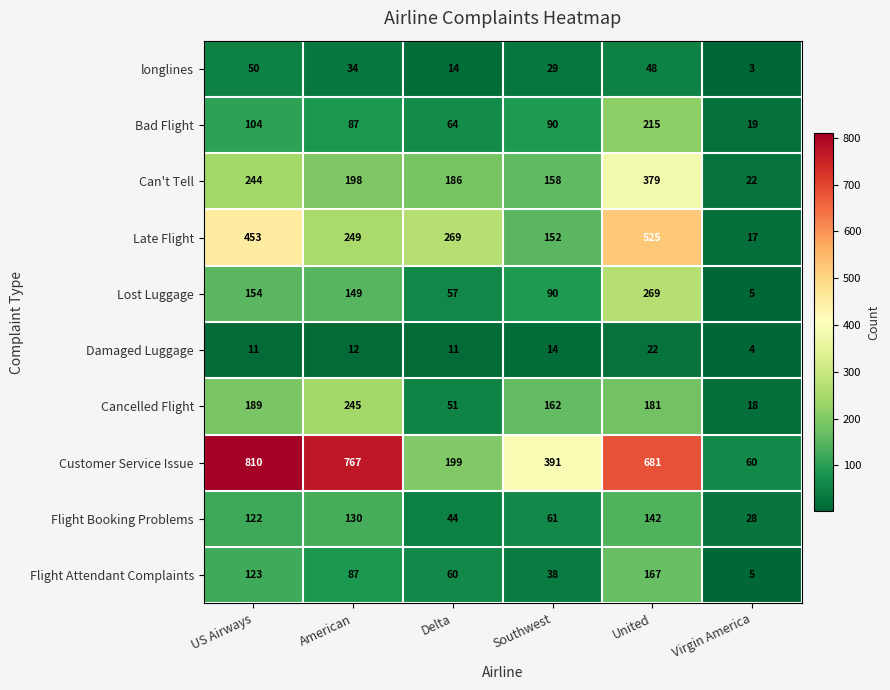

At which label does Bad Flight first exceed 90?

US Airways